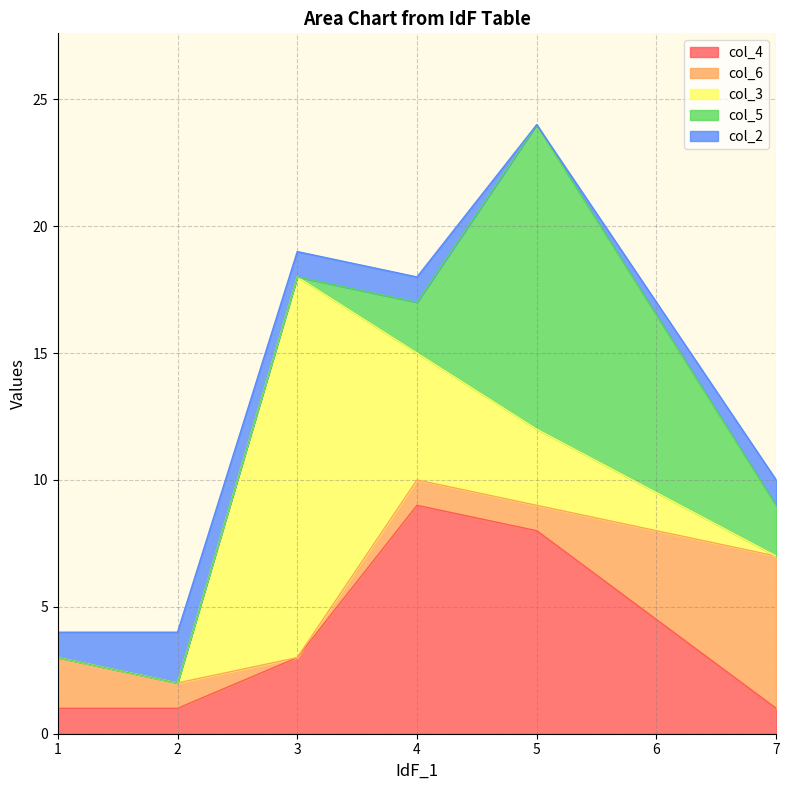

The value of col_3 at 1 is 0. True or false?

True